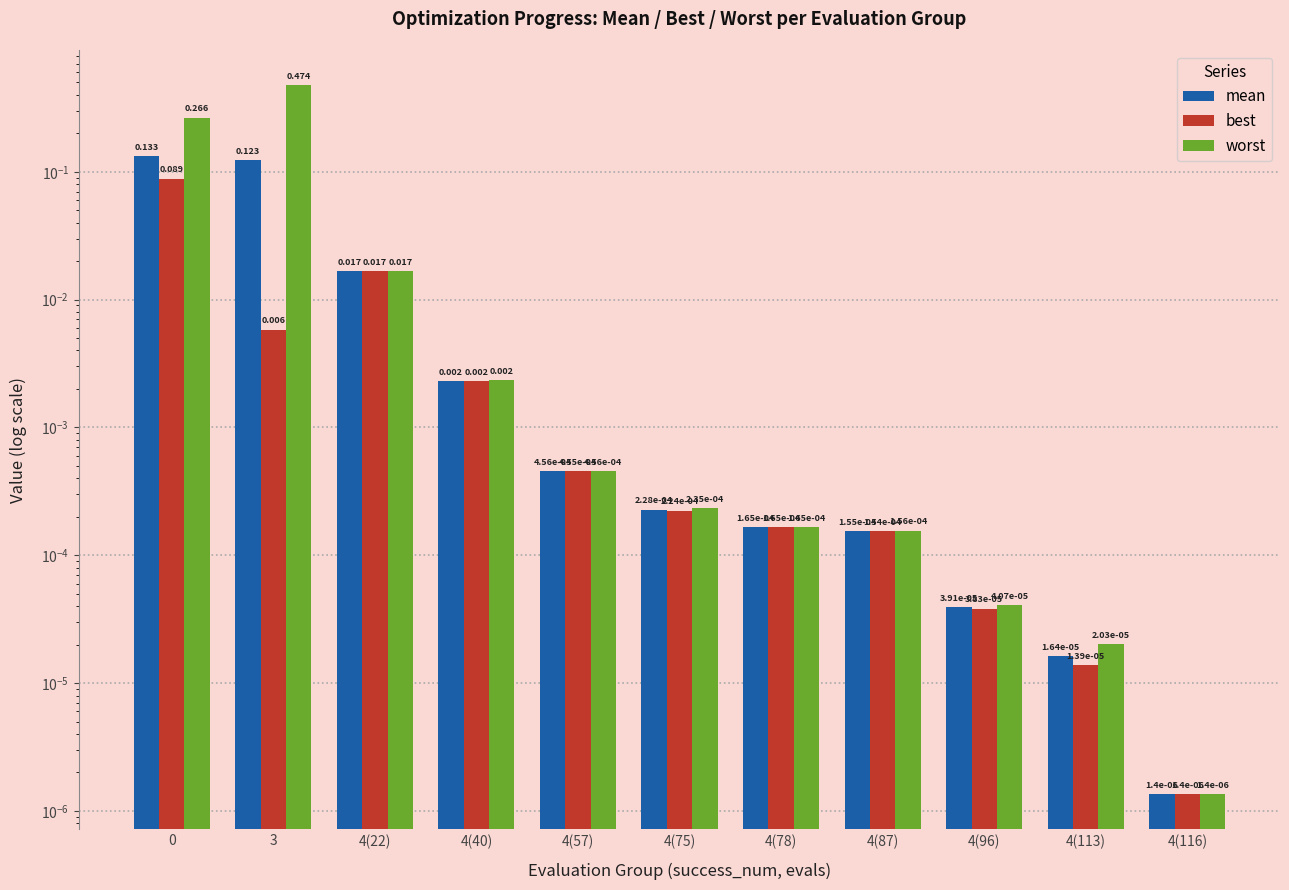

Which series changed the most between 4(96) and 4(116)?

worst